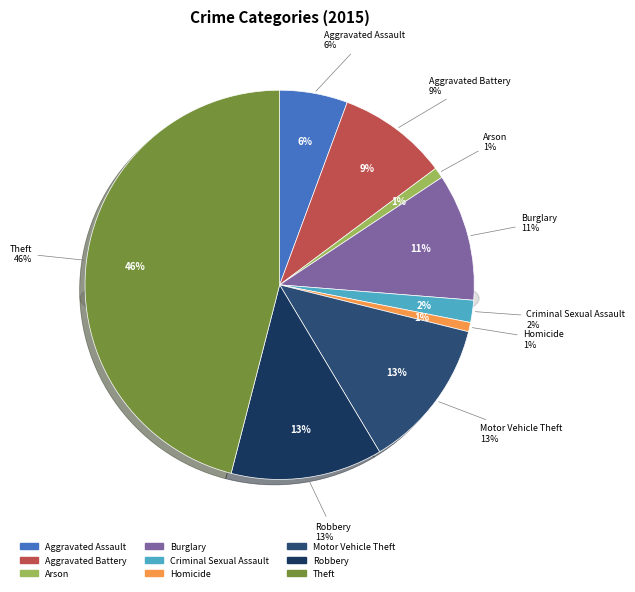

Which category has the smallest portion of the pie?

Homicide